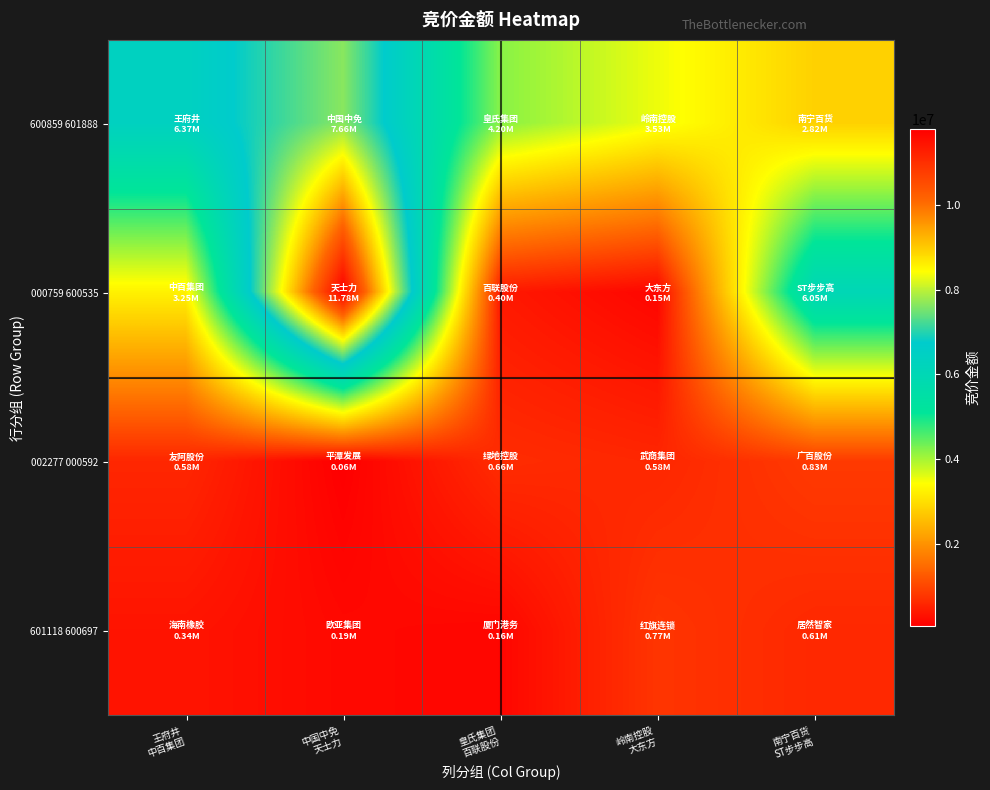

Rank the series at 中国中免 天士力 from lowest to highest value.

002277 000592, 601118 600697, 600859 601888, 000759 600535